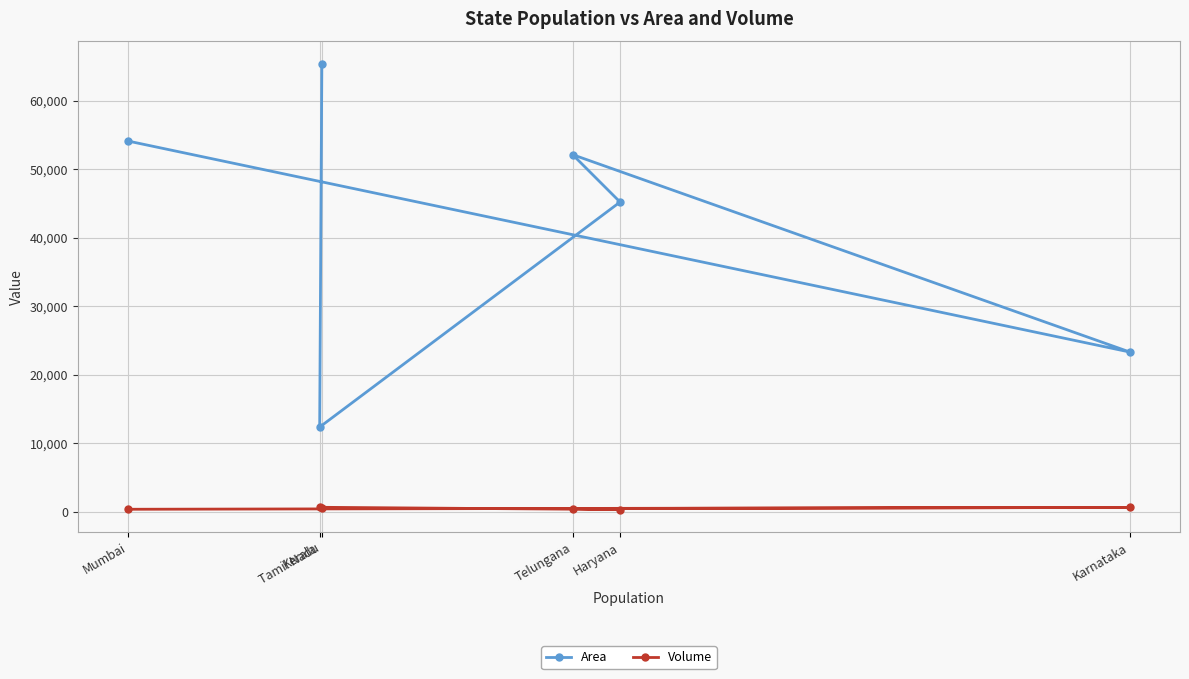

At which category is the sum across all series the highest?

Tamil Nadu